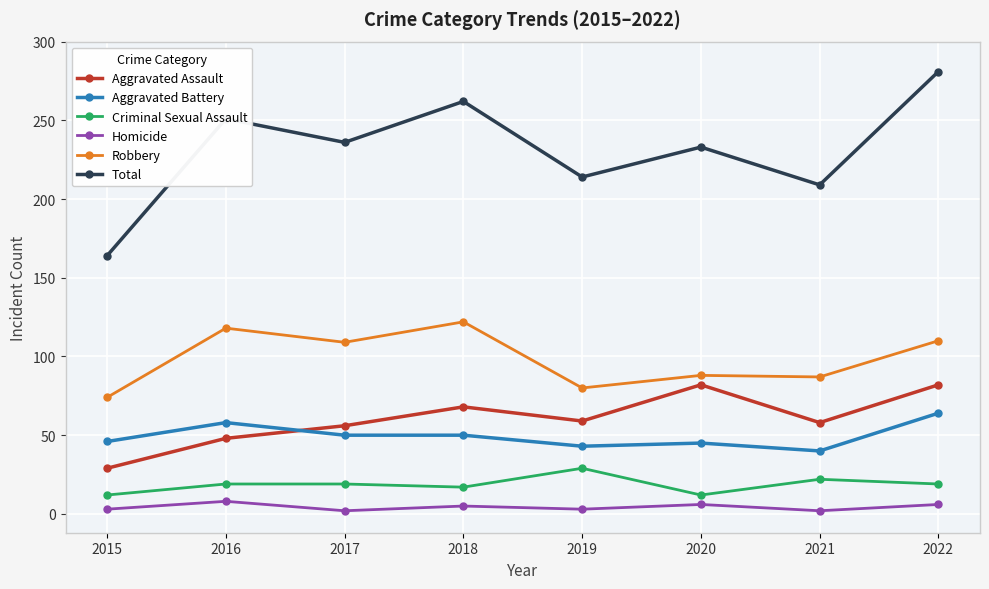

True or false: Total has a value of 209 at 2021.

True